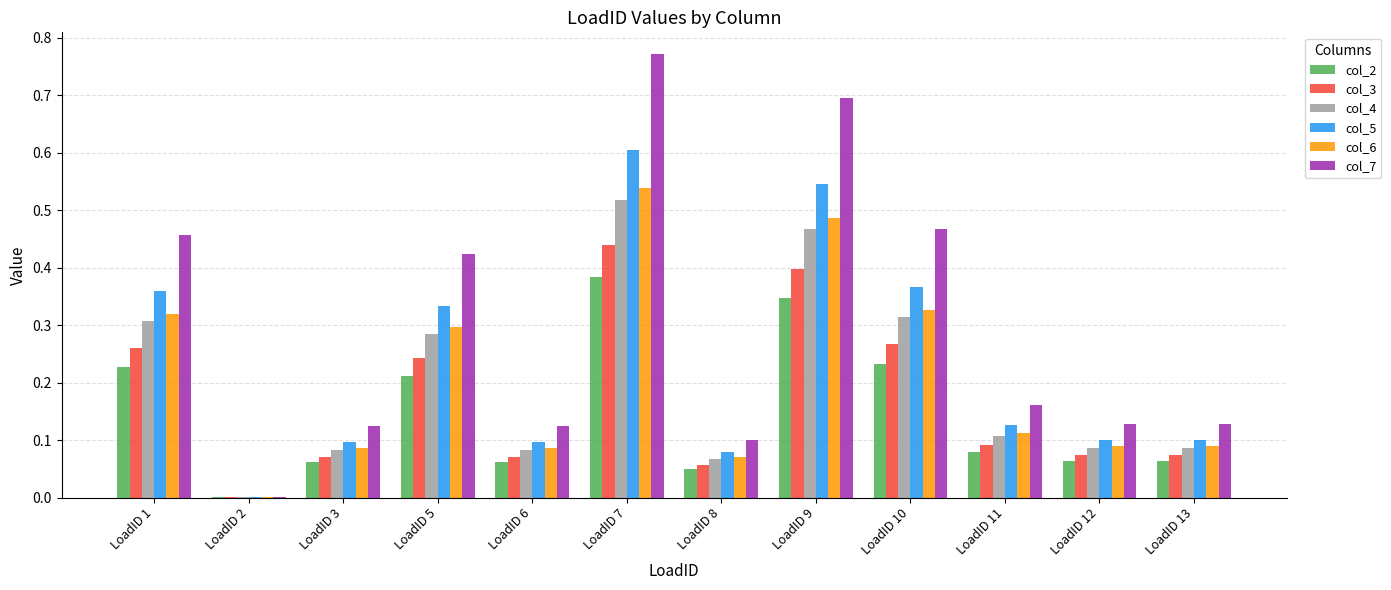

Which series has the largest total across all categories?

col_7